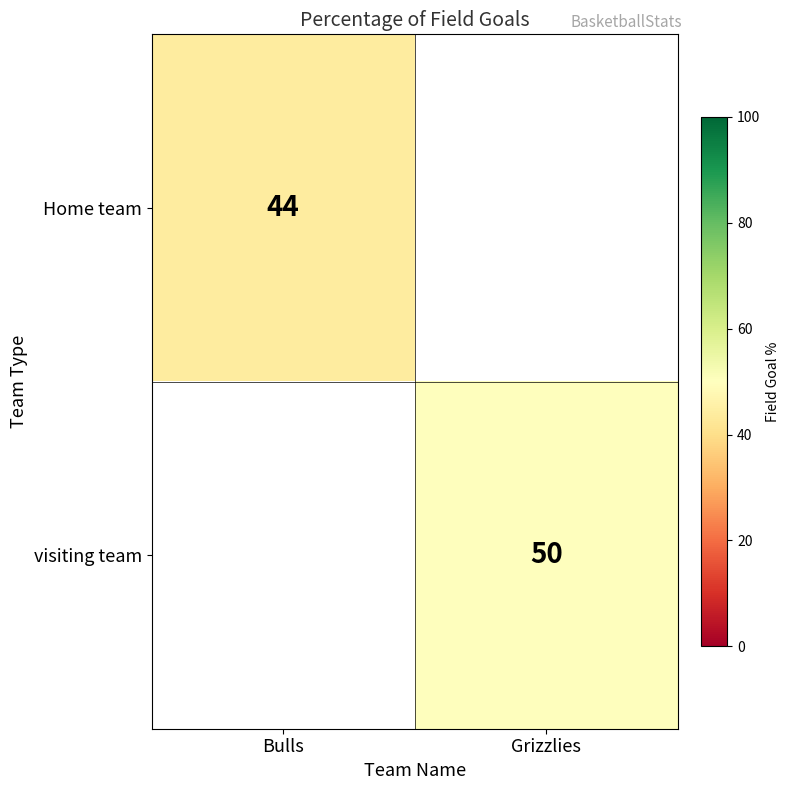

Is the value of Home team at Bulls greater than the value of visiting team at Grizzlies?

No